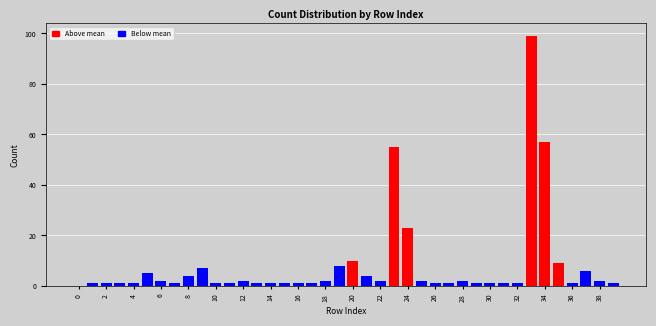

What is the maximum value shown in the chart?

99